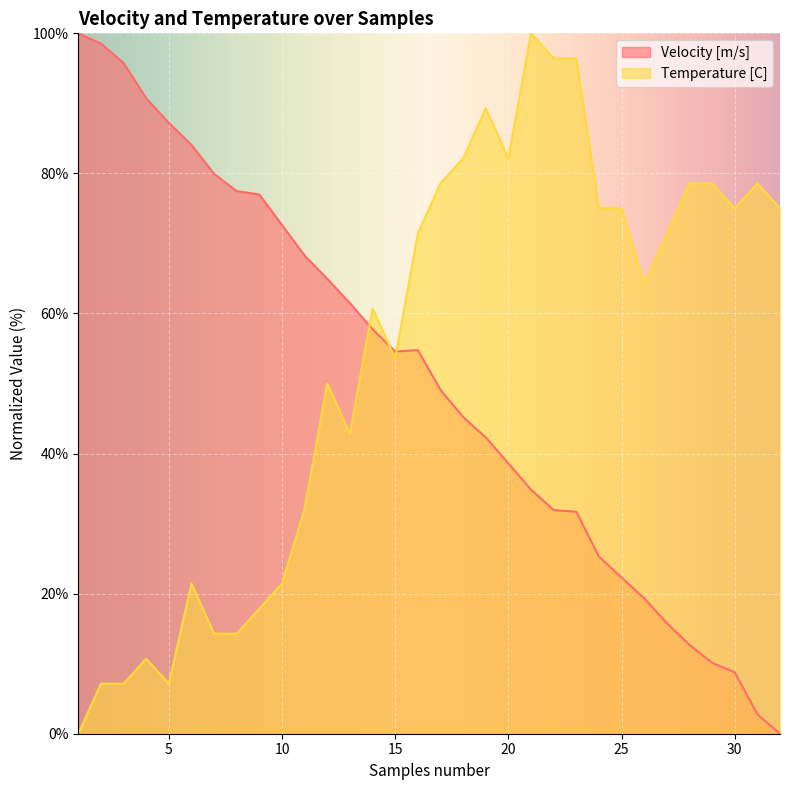

How many lines are shown in the chart?

2